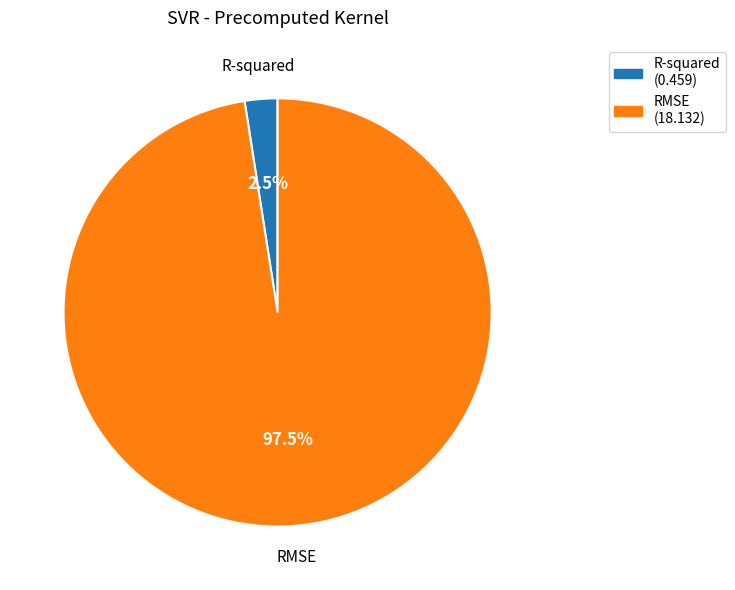

What is the smallest slice in the pie chart?

R-squared